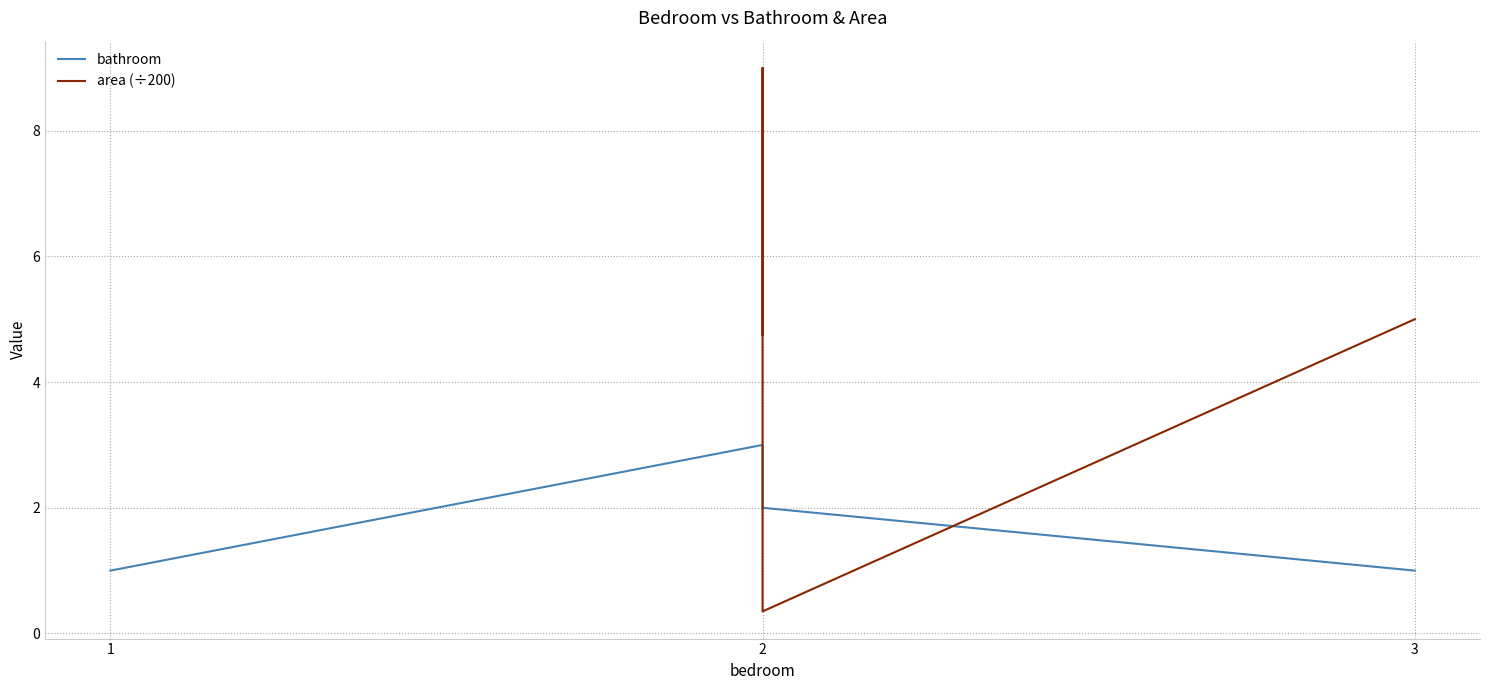

True or false: bathroom and area (÷200) cross at least once.

True